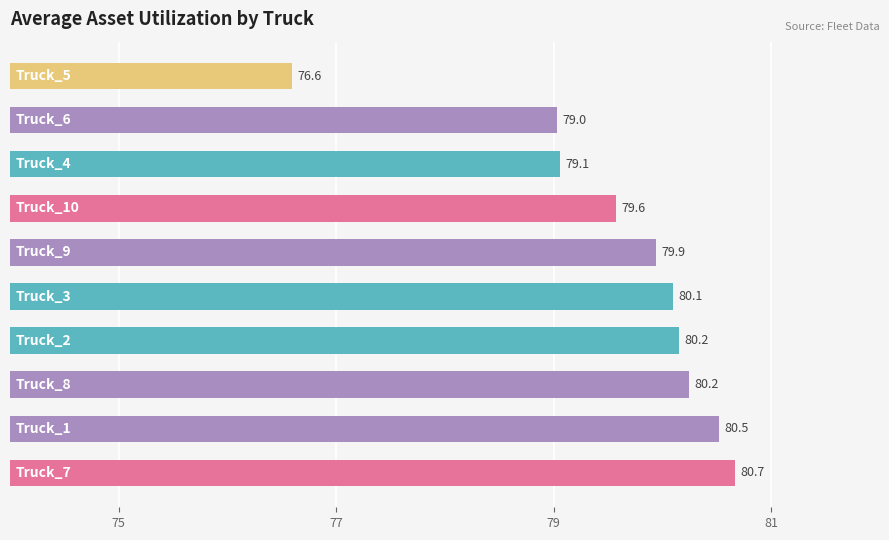

Reading top to bottom, what are all the values shown in this chart?

76.6	79.0	79.1	79.6	79.9	80.1	80.2	80.2	80.5	80.7